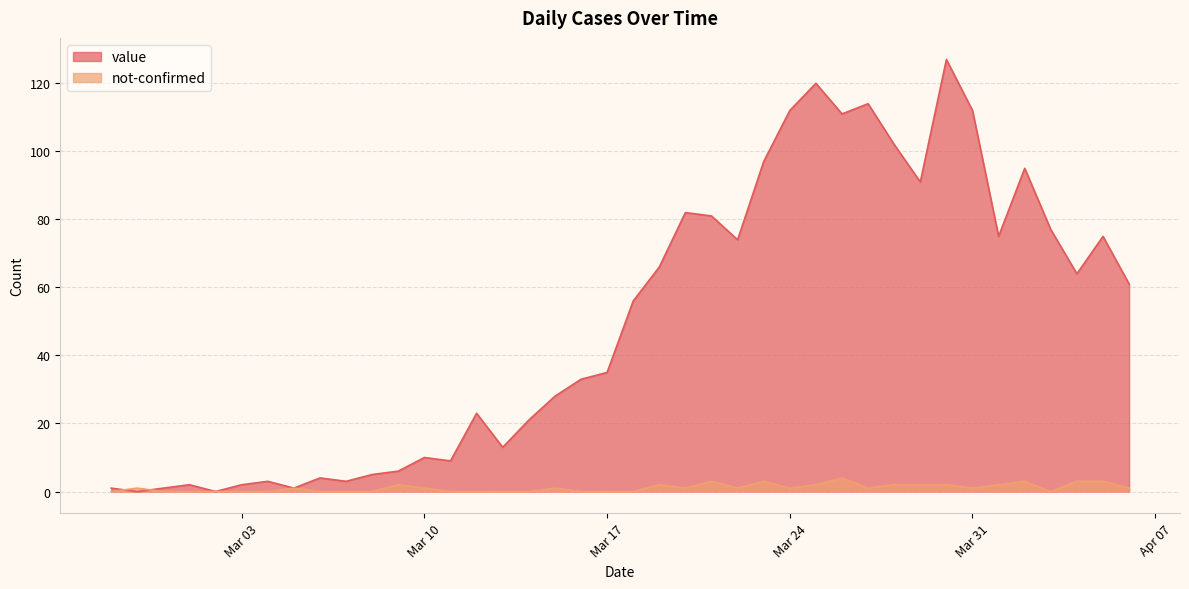

Rank the series by their maximum value, from highest to lowest.

value, not-confirmed